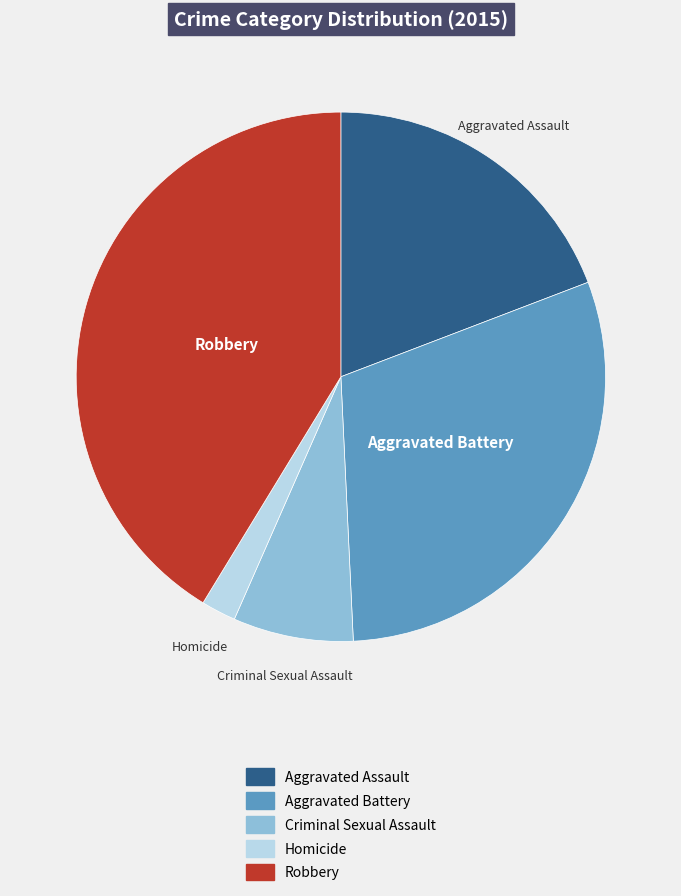

The Robbery slice represents 55% of the pie. True or false?

False